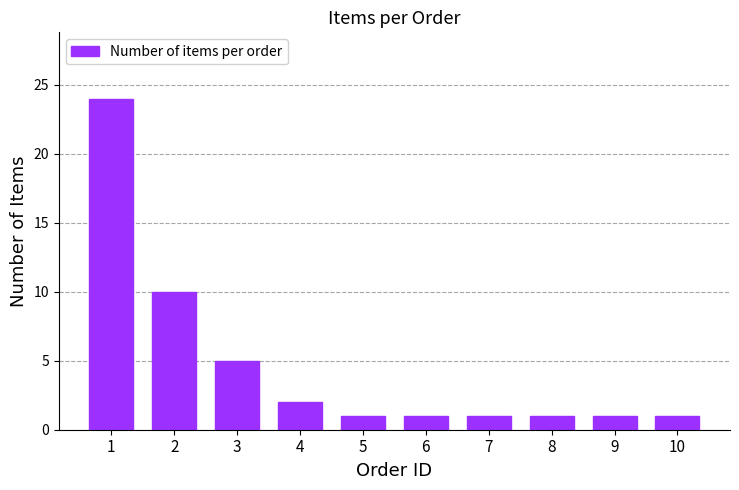

What is the minimum value shown in the chart?

1